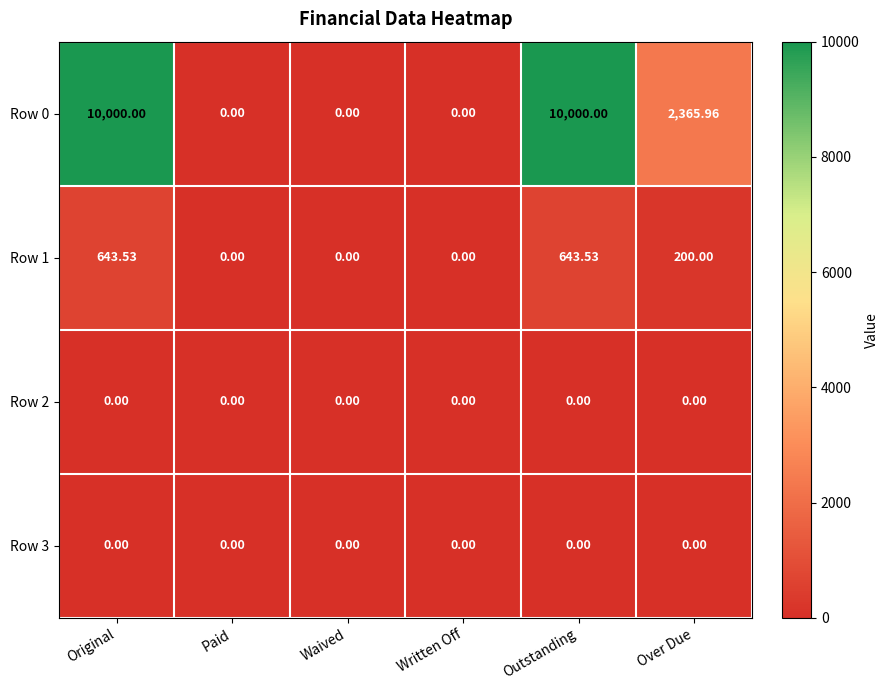

Which series changed the most between Original and Written Off?

Row 0